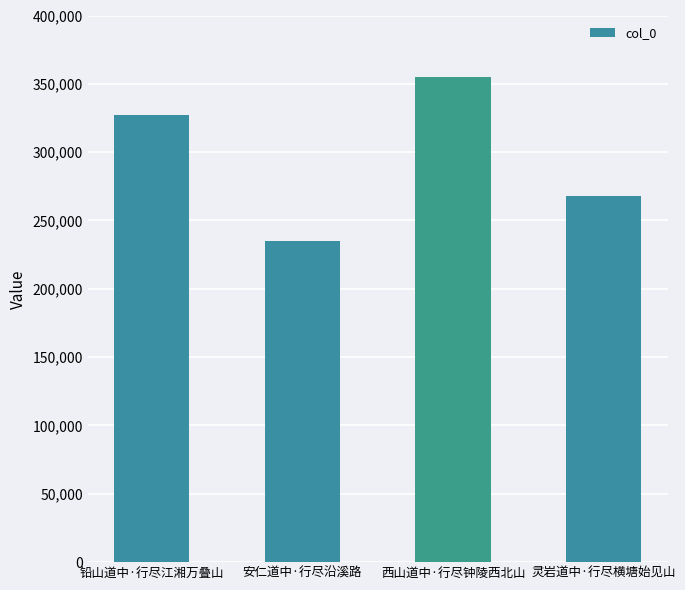

Reading left to right, what are all the values shown in this chart?

铅山道中·行尽江湘万叠山=327153	安仁道中·行尽沿溪路=234862	西山道中·行尽钟陵西北山=354814	灵岩道中·行尽横塘始见山=267922